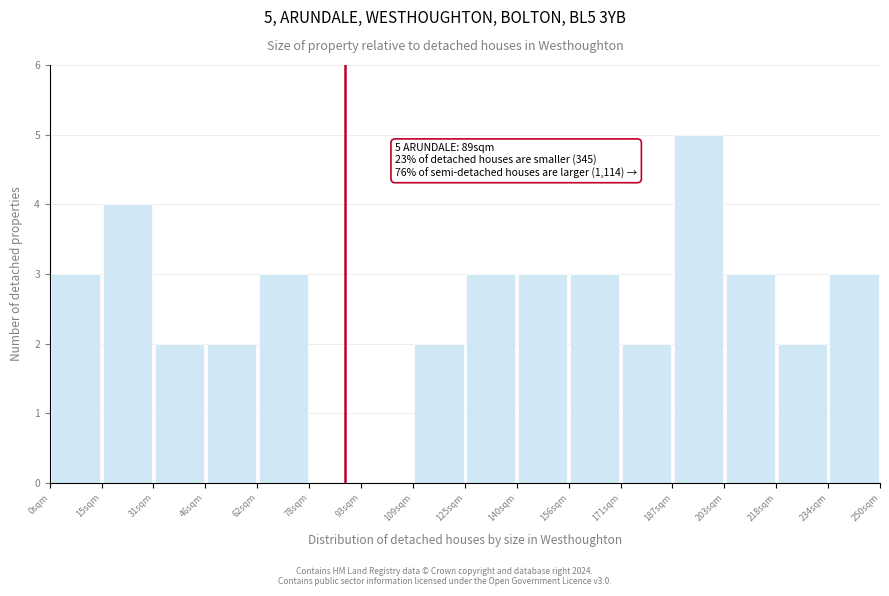

Which range on the x-axis has the tallest bar?

188 to 204